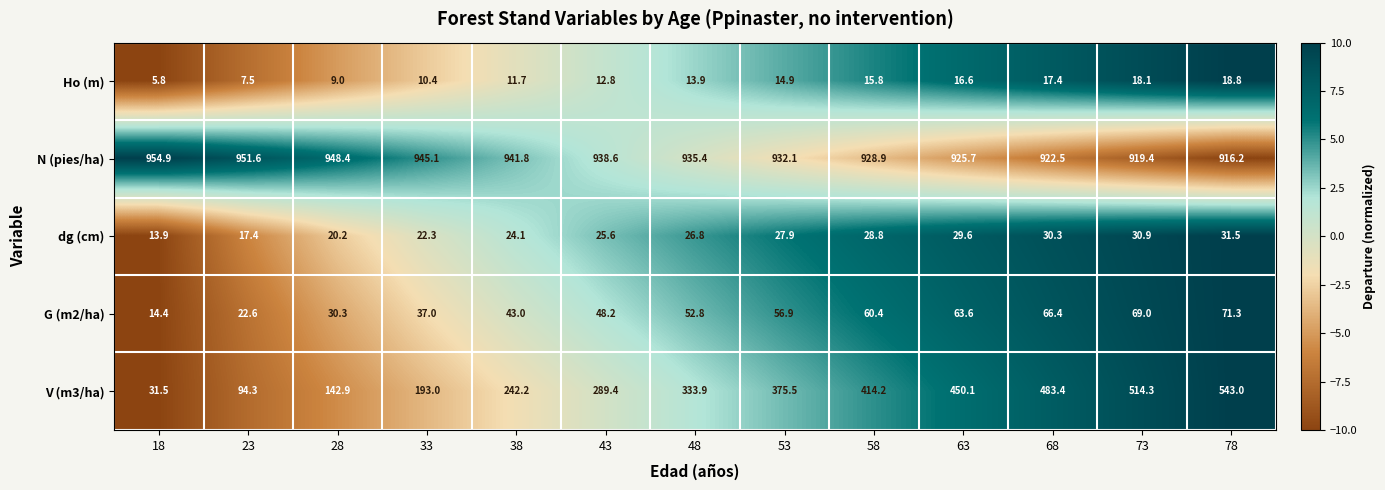

What is the sum of the Ho (m) values at 23 and 53?

22.4